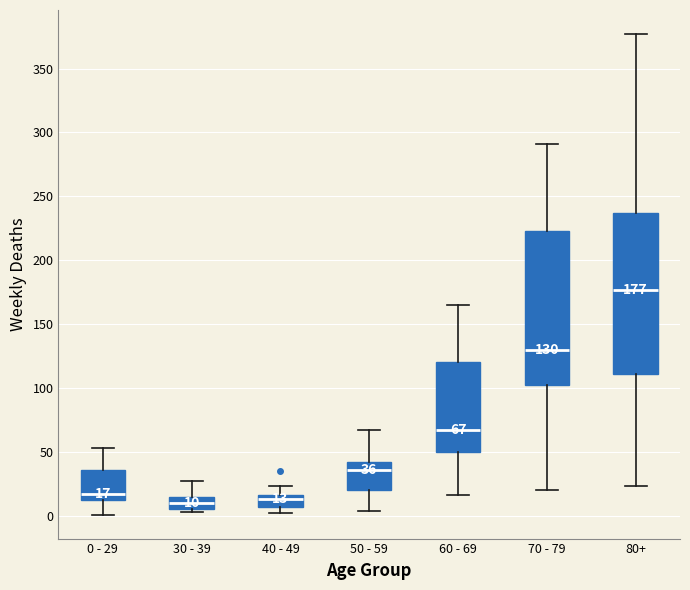

Which box's median line is the highest?

80+